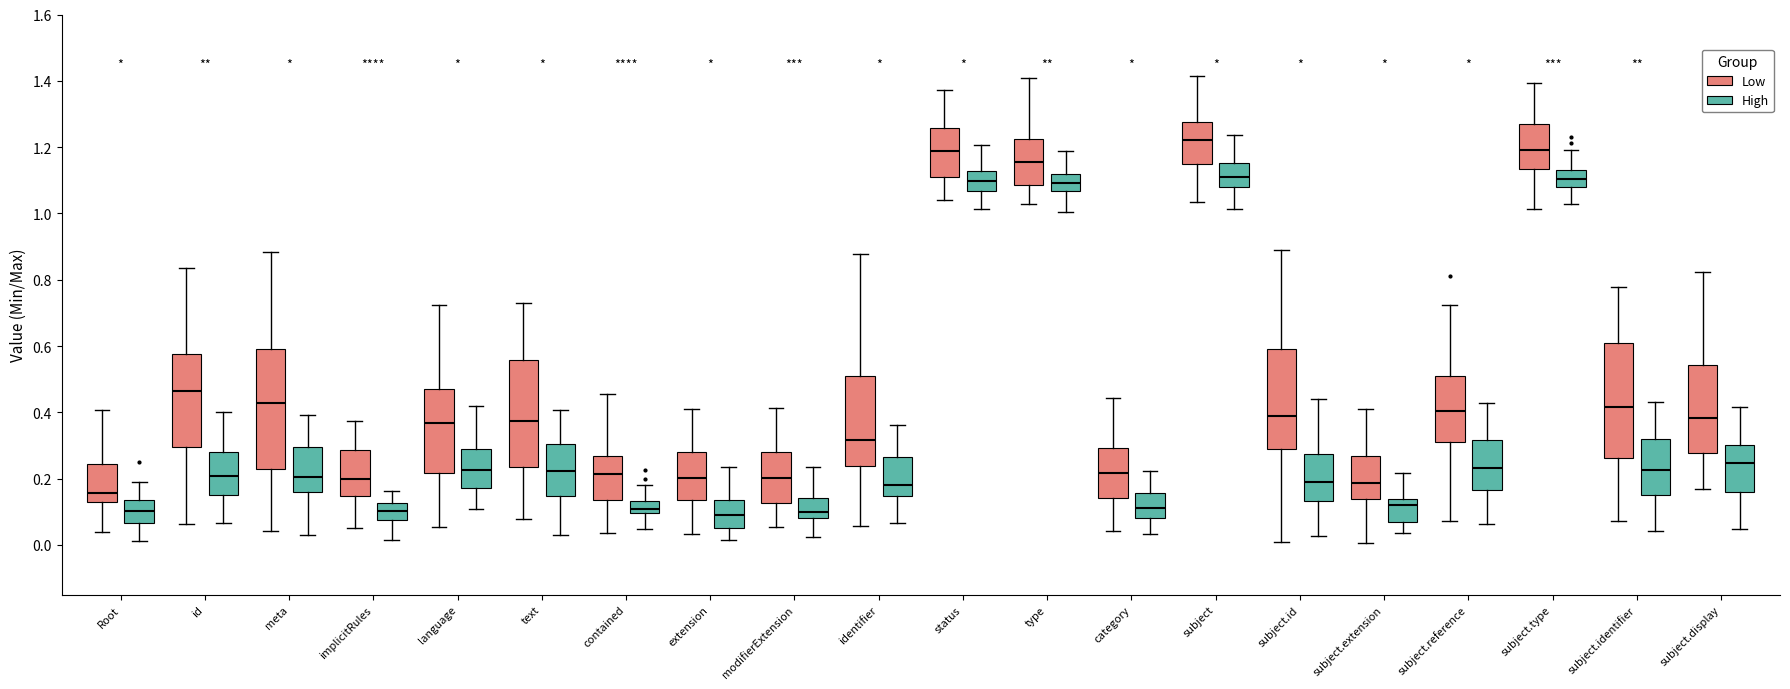

Reading left to right, transcribe this box plot: for each box, give where its median line is, the range the box spans, and where its two whiskers end, as read against the y-axis. The values are not printed on the chart, so give them approximately, as read against the axis.

Root (Low): median 0.16, box 0.12 to 0.24, whiskers 0.04 to 0.40
Root (High): median 0.10, box 0.06 to 0.14, whiskers 0.02 to 0.18
id (Low): median 0.46, box 0.30 to 0.58, whiskers 0.06 to 0.84
id (High): median 0.20, box 0.14 to 0.28, whiskers 0.06 to 0.40
meta (Low): median 0.42, box 0.22 to 0.60, whiskers 0.04 to 0.88
meta (High): median 0.20, box 0.16 to 0.30, whiskers 0.04 to 0.40
implicitRules (Low): median 0.20, box 0.14 to 0.28, whiskers 0.06 to 0.38
implicitRules (High): median 0.10, box 0.08 to 0.12, whiskers 0.02 to 0.16
language (Low): median 0.36, box 0.22 to 0.46, whiskers 0.06 to 0.72
language (High): median 0.22, box 0.18 to 0.30, whiskers 0.10 to 0.42
text (Low): median 0.38, box 0.24 to 0.56, whiskers 0.08 to 0.72
text (High): median 0.22, box 0.14 to 0.30, whiskers 0.02 to 0.40
contained (Low): median 0.22, box 0.14 to 0.26, whiskers 0.04 to 0.46
contained (High): median 0.10 (just above the box's lower edge), box 0.10 to 0.14, whiskers 0.04 to 0.18
extension (Low): median 0.20, box 0.14 to 0.28, whiskers 0.04 to 0.40
extension (High): median 0.08, box 0.06 to 0.14, whiskers 0.02 to 0.24
modifierExtension (Low): median 0.20, box 0.12 to 0.28, whiskers 0.06 to 0.42
modifierExtension (High): median 0.10, box 0.08 to 0.14, whiskers 0.02 to 0.24
identifier (Low): median 0.32, box 0.24 to 0.50, whiskers 0.06 to 0.88
identifier (High): median 0.18, box 0.14 to 0.26, whiskers 0.06 to 0.36
status (Low): median 1.18, box 1.10 to 1.26, whiskers 1.04 to 1.38
status (High): median 1.10, box 1.06 to 1.12, whiskers 1.02 to 1.20
type (Low): median 1.16, box 1.08 to 1.22, whiskers 1.02 to 1.40
type (High): median 1.10, box 1.06 to 1.12, whiskers 1.00 to 1.18
category (Low): median 0.22, box 0.14 to 0.30, whiskers 0.04 to 0.44
category (High): median 0.12, box 0.08 to 0.16, whiskers 0.04 to 0.22
subject (Low): median 1.22, box 1.14 to 1.28, whiskers 1.04 to 1.42
subject (High): median 1.10, box 1.08 to 1.16, whiskers 1.02 to 1.24
subject.id (Low): median 0.38, box 0.30 to 0.58, whiskers 0.00 to 0.90
subject.id (High): median 0.18, box 0.14 to 0.28, whiskers 0.02 to 0.44
subject.extension (Low): median 0.18, box 0.14 to 0.26, whiskers 0.00 to 0.42
subject.extension (High): median 0.12, box 0.06 to 0.14, whiskers 0.04 to 0.22
subject.reference (Low): median 0.40, box 0.32 to 0.50, whiskers 0.08 to 0.72
subject.reference (High): median 0.24, box 0.16 to 0.32, whiskers 0.06 to 0.42
subject.type (Low): median 1.20, box 1.14 to 1.26, whiskers 1.02 to 1.40
subject.type (High): median 1.10, box 1.08 to 1.14, whiskers 1.02 to 1.20
subject.identifier (Low): median 0.42, box 0.26 to 0.60, whiskers 0.08 to 0.78
subject.identifier (High): median 0.22, box 0.16 to 0.32, whiskers 0.04 to 0.44
subject.display (Low): median 0.38, box 0.28 to 0.54, whiskers 0.16 to 0.82
subject.display (High): median 0.24, box 0.16 to 0.30, whiskers 0.04 to 0.42